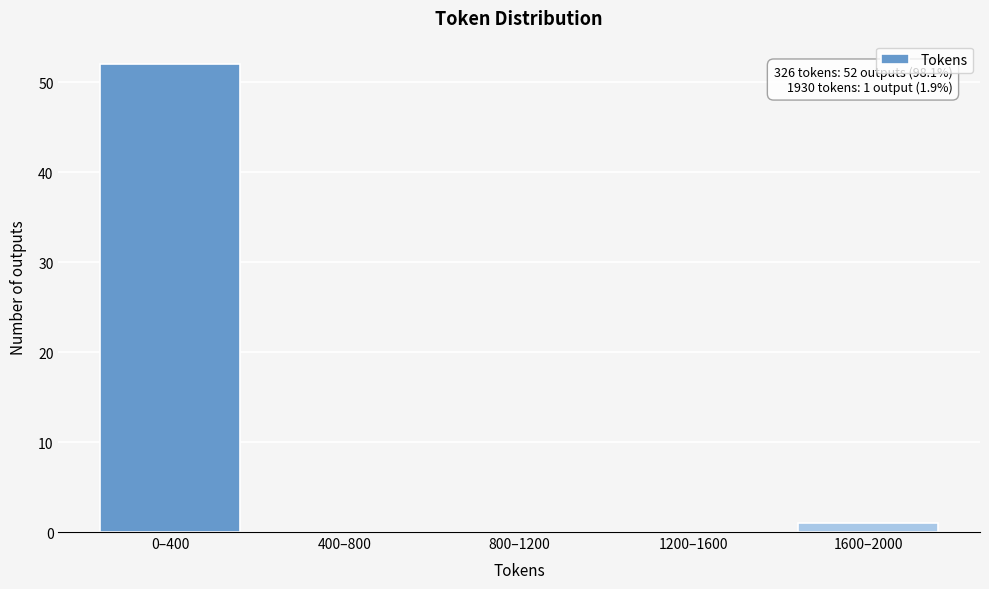

Reading right to left, what are all the values shown in this chart?

1600–2000=1	1200–1600=0	800–1200=0	400–800=0	0–400=52